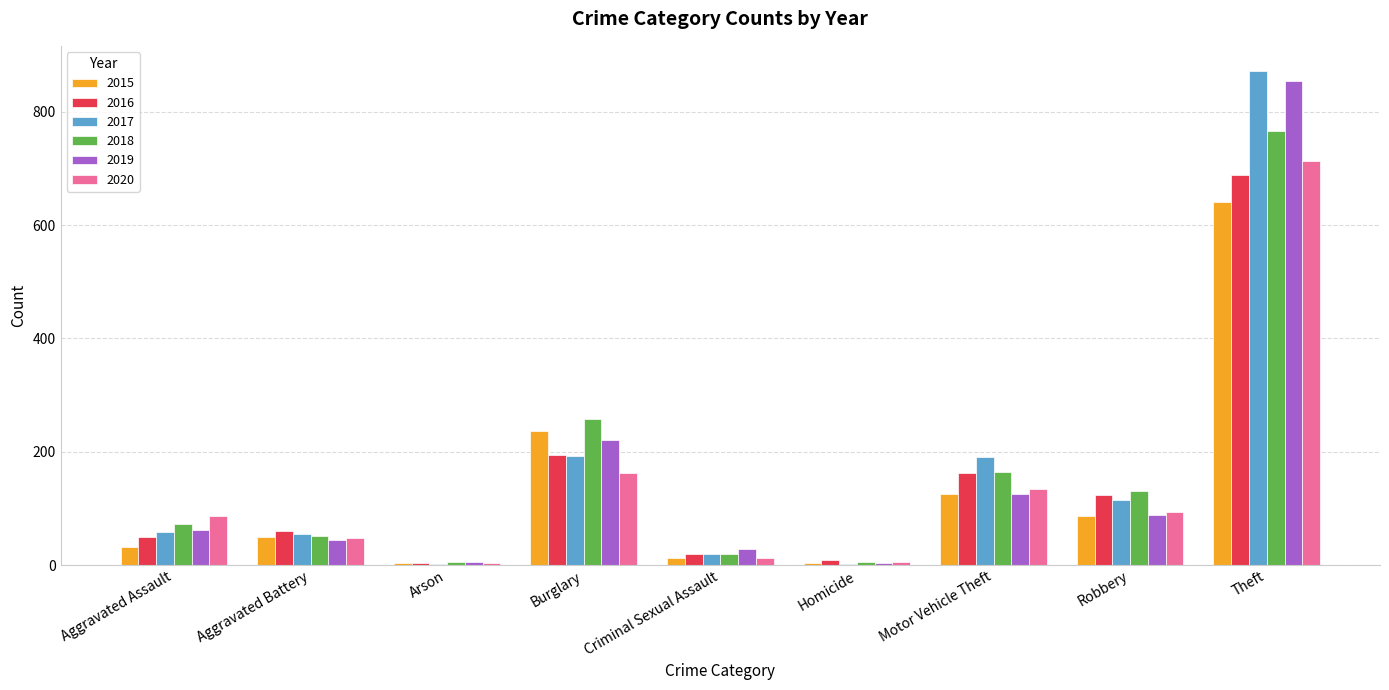

The 2016 series shows 689 at Theft. True or false?

True